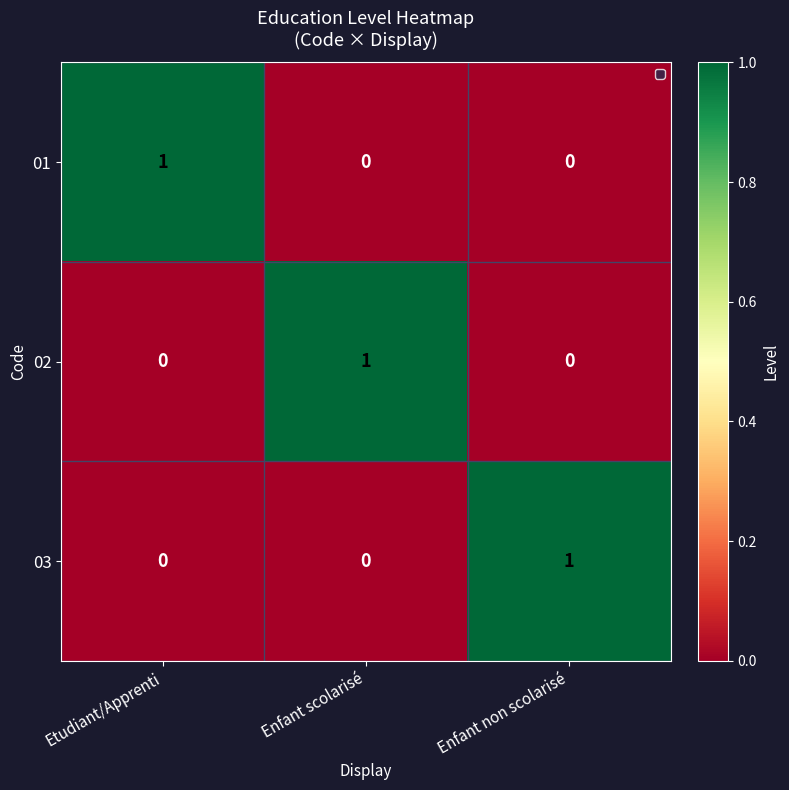

At which label does 01 reach its peak?

Etudiant/Apprenti